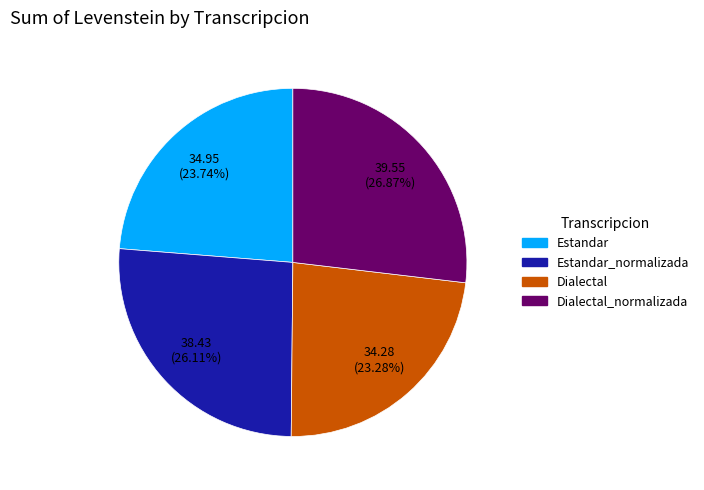

What percentage is NOT represented by Dialectal_normalizada?

73.1%